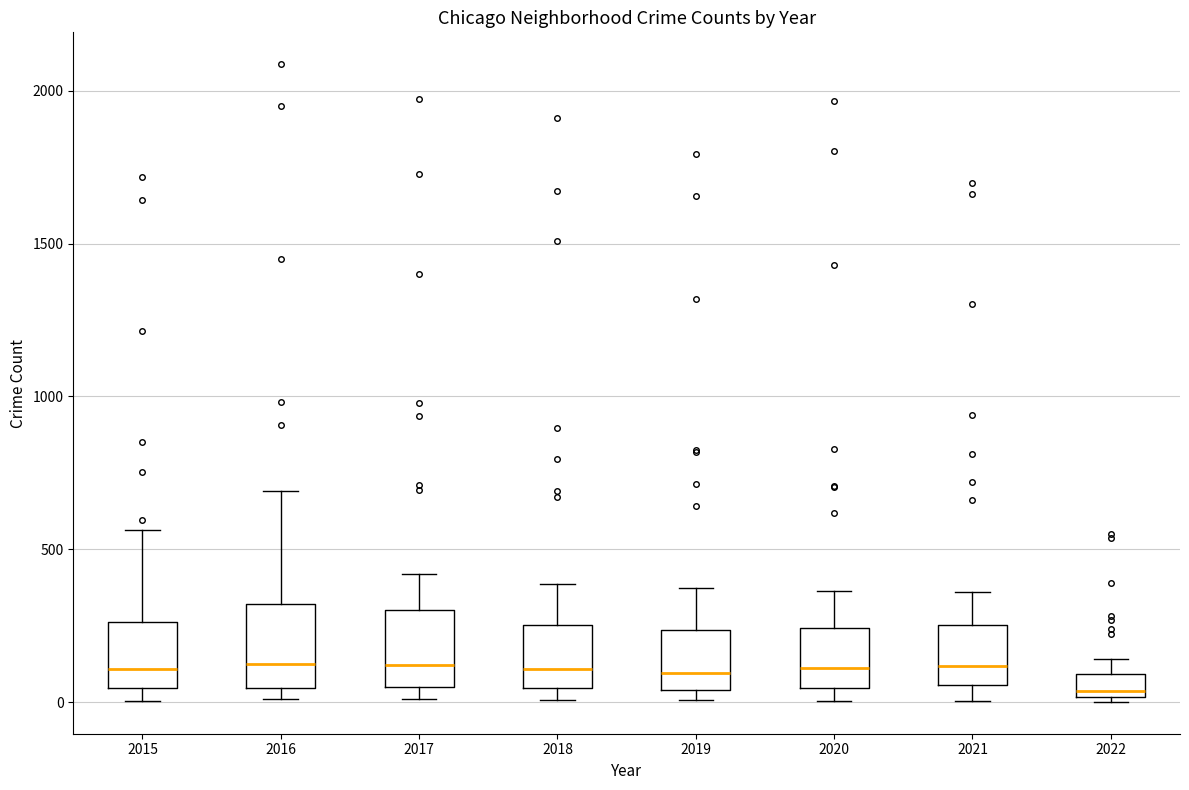

Which box's median line is the lowest?

2022